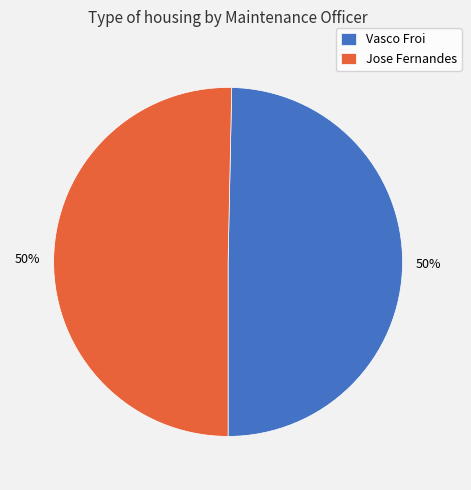

To the nearest percent, what is the combined percentage of Vasco Froi and Jose Fernandes?

100%